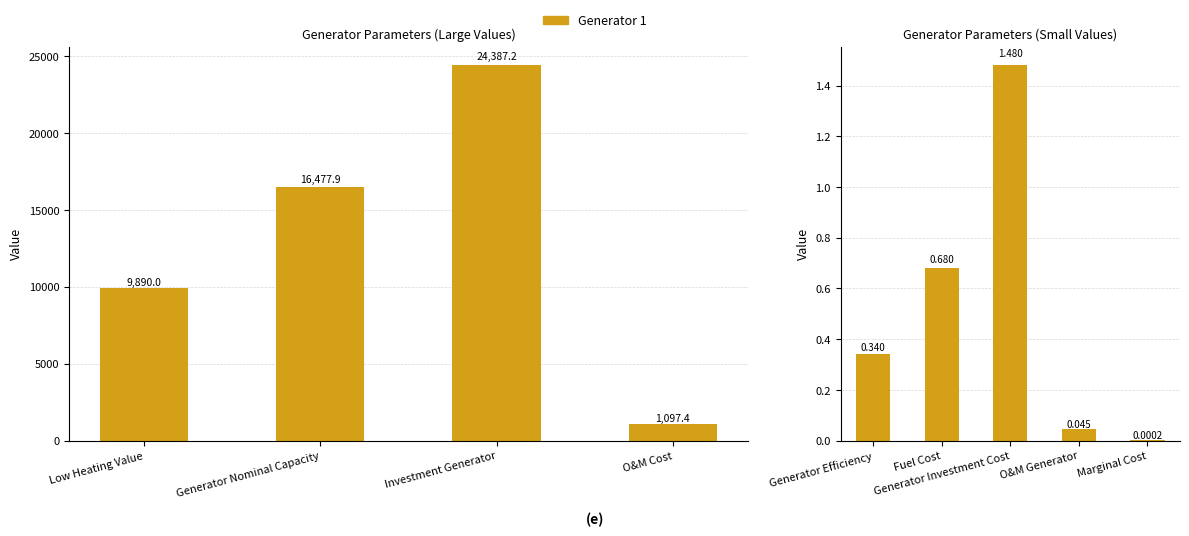

Where is the data nearest to the value 0?

Marginal Cost